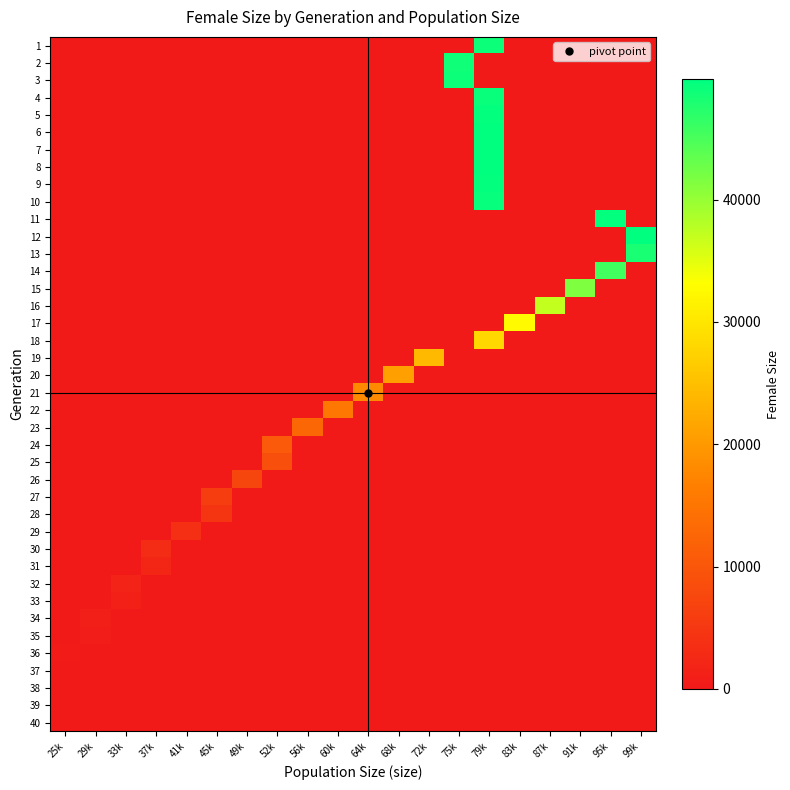

Which series has the largest range (max minus min)?

8